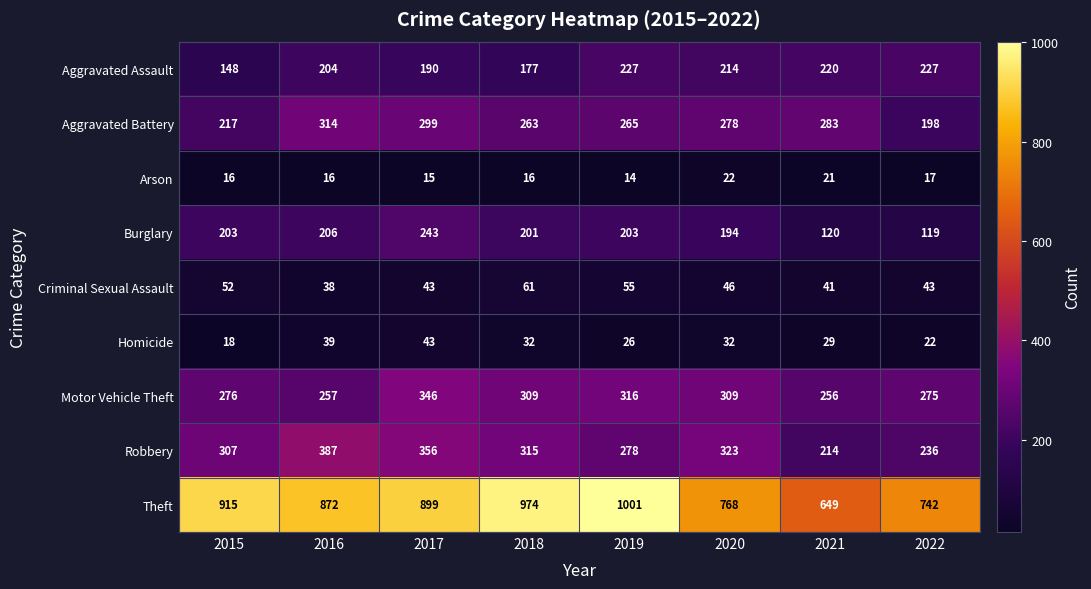

List the series in order of their peak value, lowest first.

Arson, Homicide, Criminal Sexual Assault, Aggravated Assault, Burglary, Aggravated Battery, Motor Vehicle Theft, Robbery, Theft